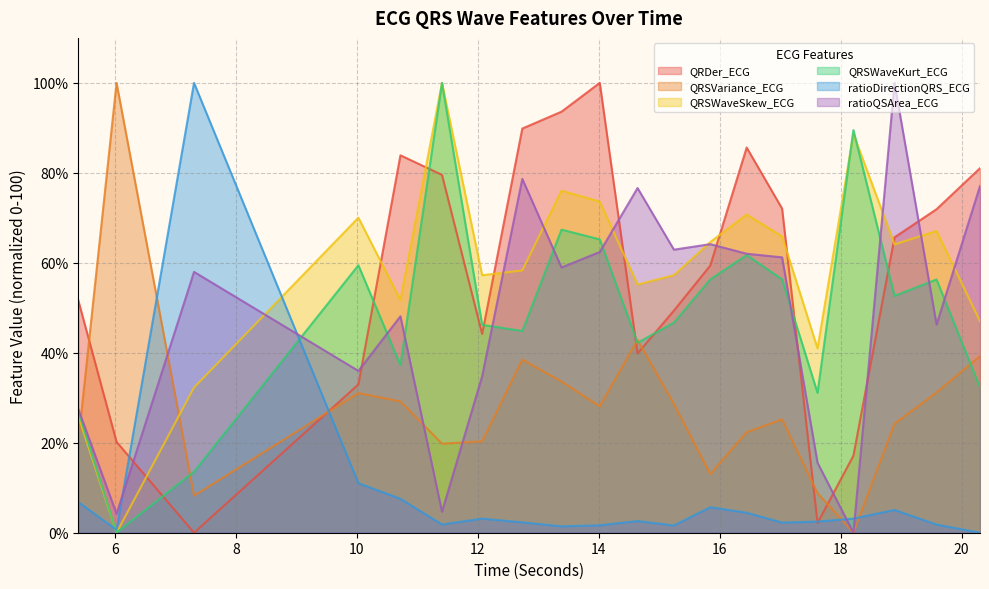

What position from the left is 16.4453125?

14